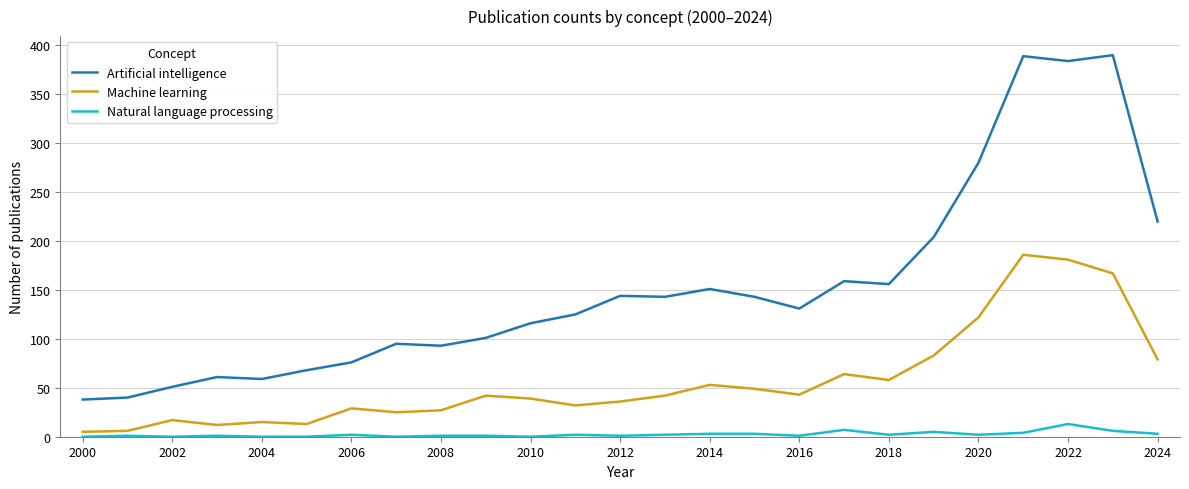

Which series has the largest total across all categories?

Artificial intelligence